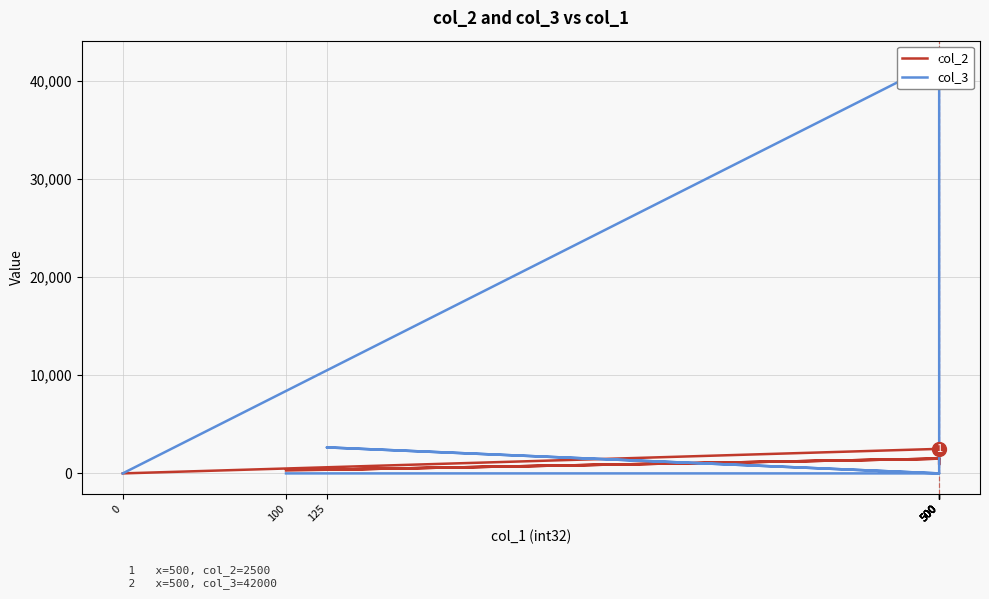

What is the approximate value of col_2 at 500, to the nearest 10?

1500